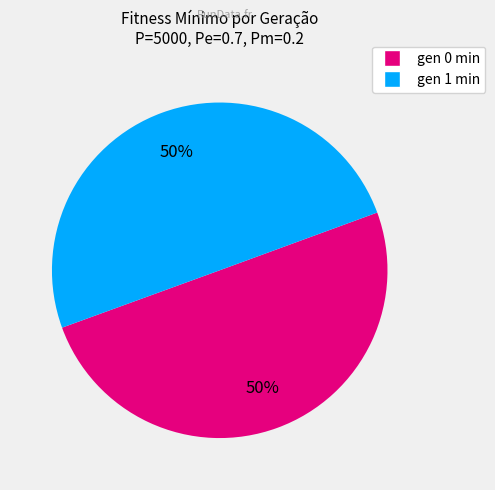

Is the sum of gen 1 min and gen 0 min greater than half?

Yes